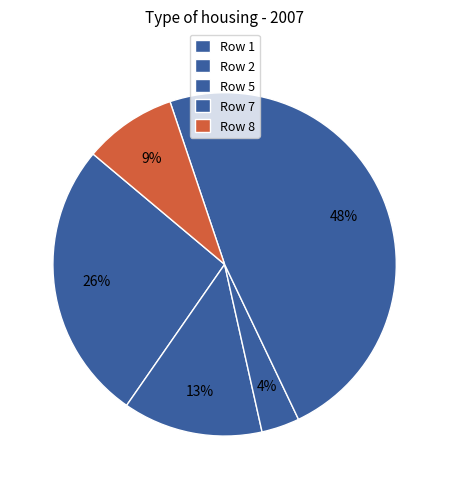

Is Row 7 the majority of the pie?

No